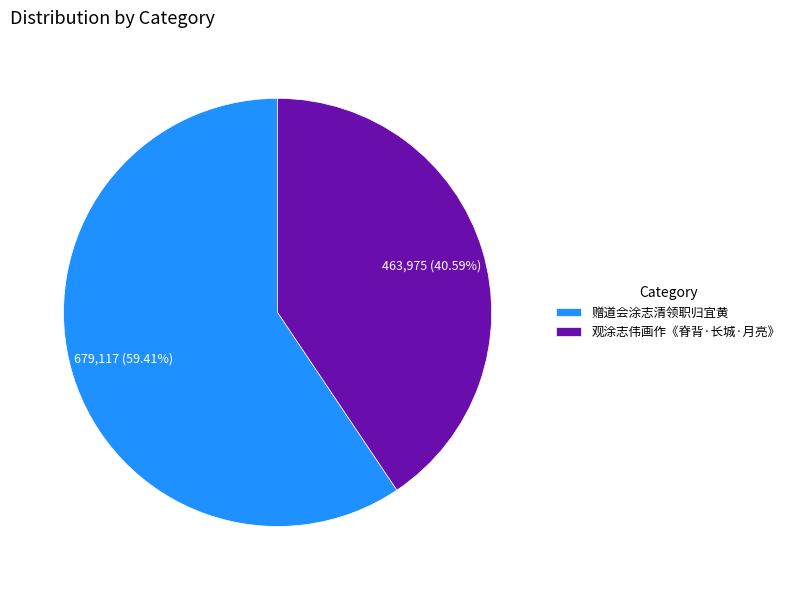

Is 观涂志伟画作《脊背·长城·月亮》 the majority of the pie?

No